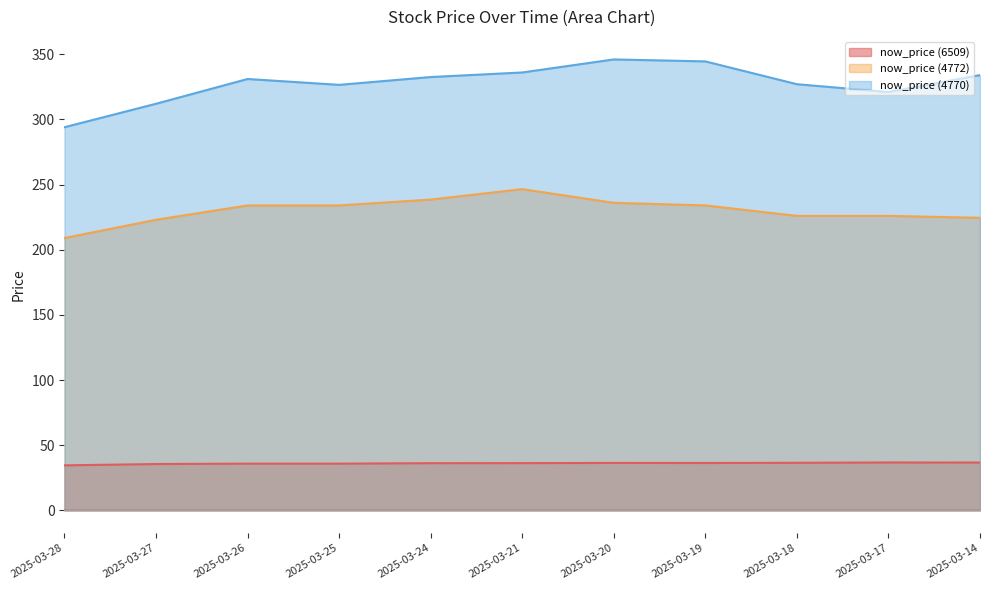

True or false: now_price (4770) and now_price (4772) cross at least once.

False